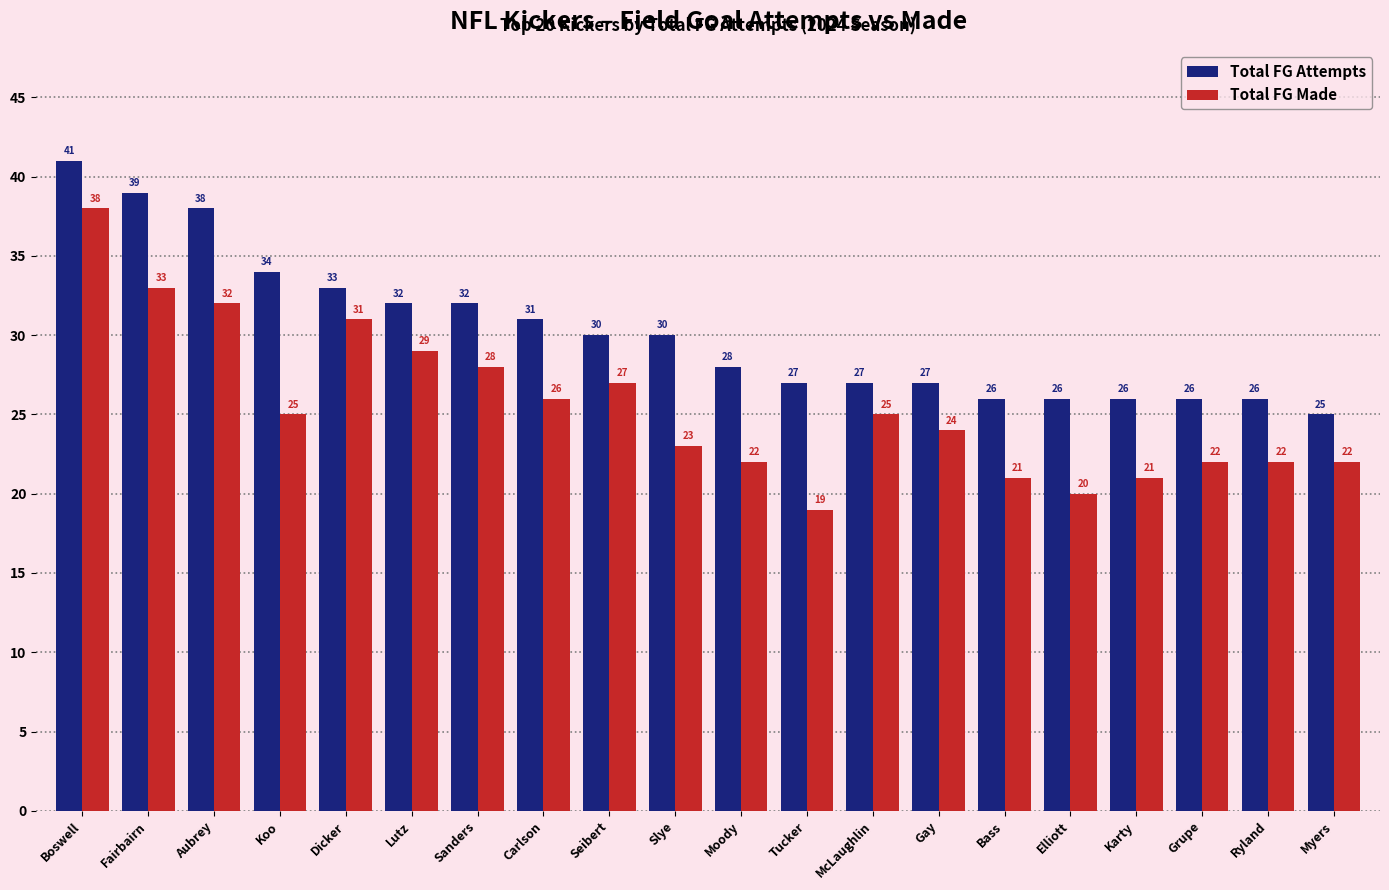

Does the chart contain any negative values?

No